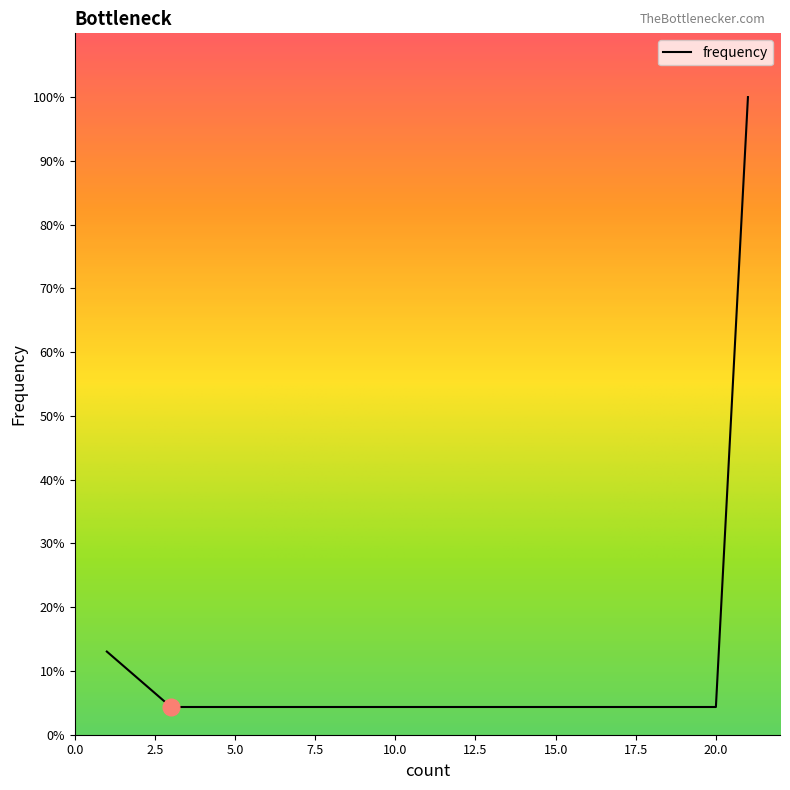

Reading left to right, what are all the values shown in this chart?

0.1	0.1	0.0	0.0	0.0	0.0	0.0	0.0	0.0	0.0	0.0	0.0	0.0	0.0	0.0	0.0	0.0	0.0	0.0	0.0	1.0